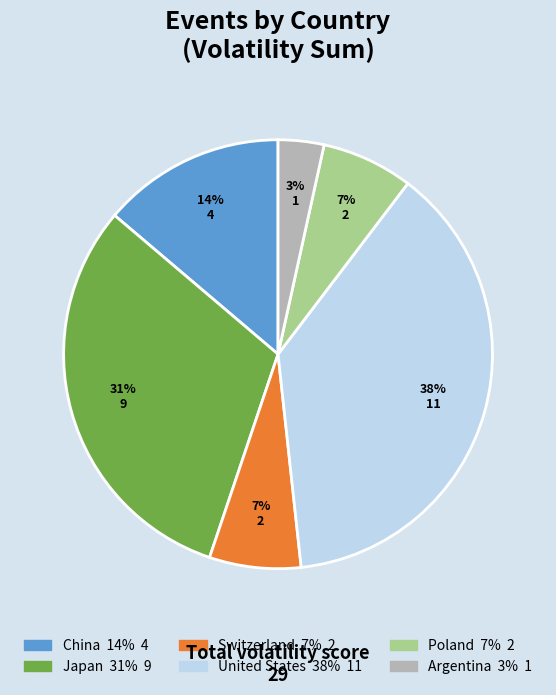

To the nearest percent, what is the average slice percentage?

17%